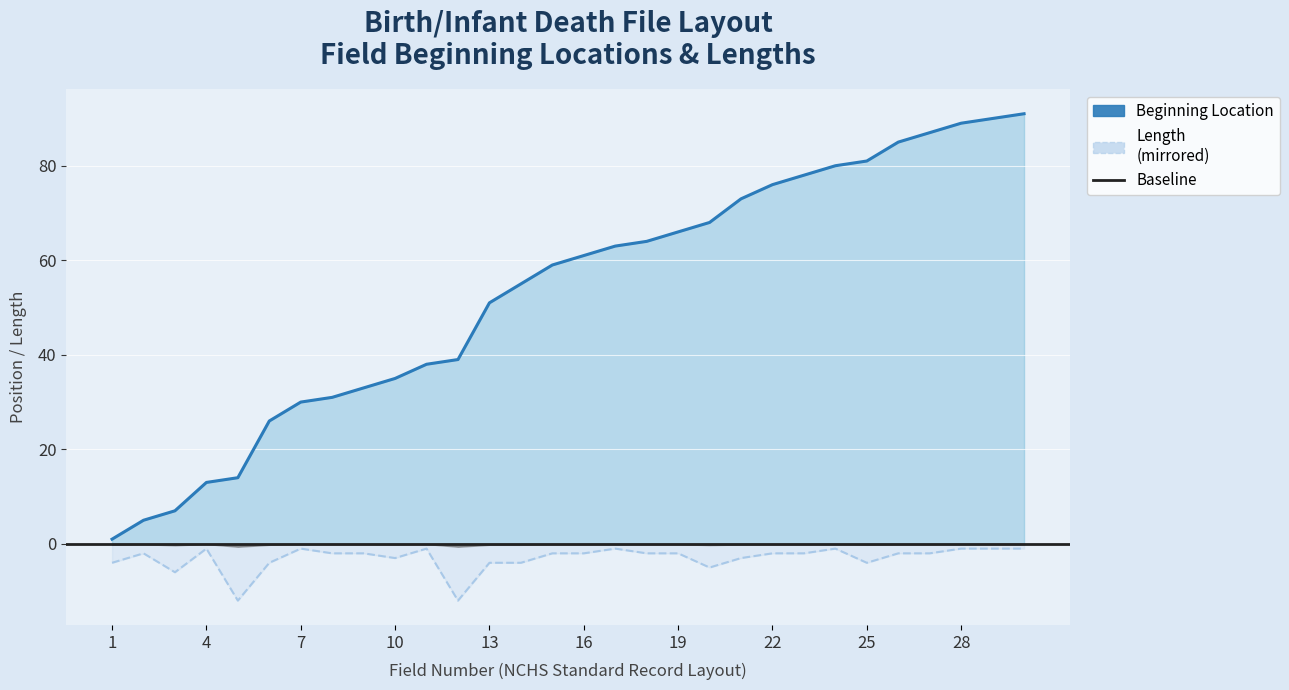

At which label does Length first exceed -2?

4